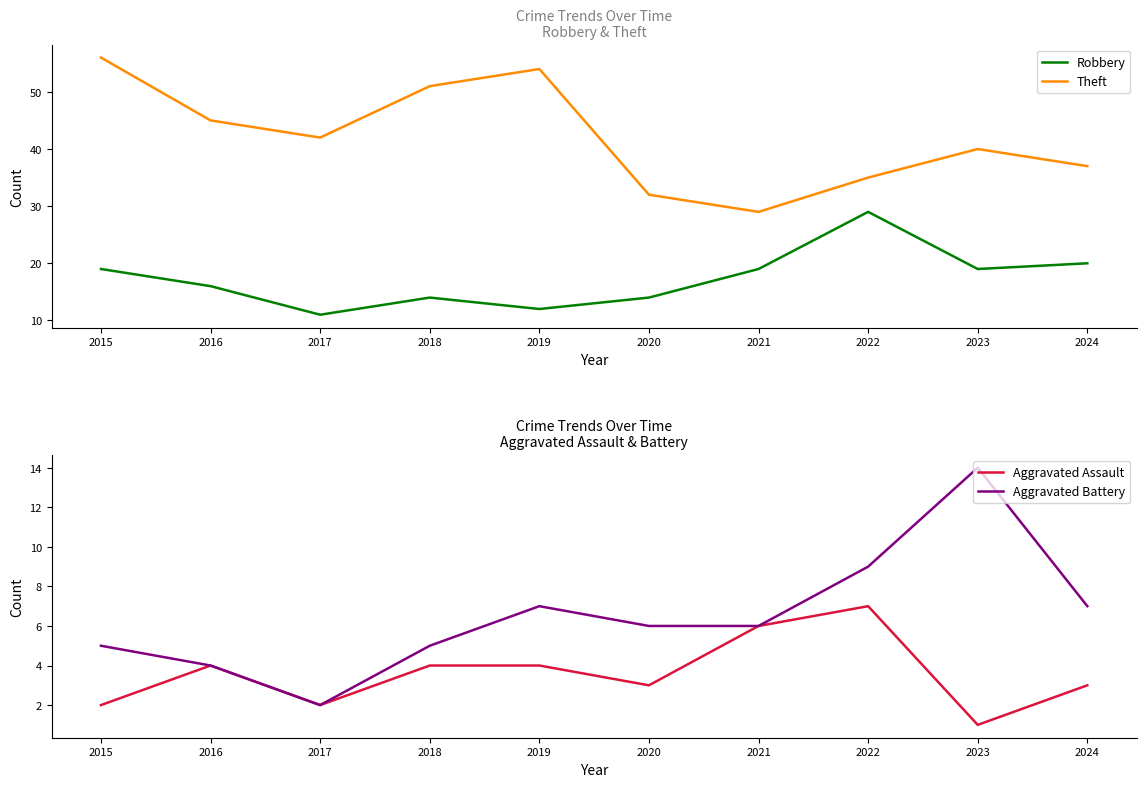

At which category is the sum across all series the highest?

2015